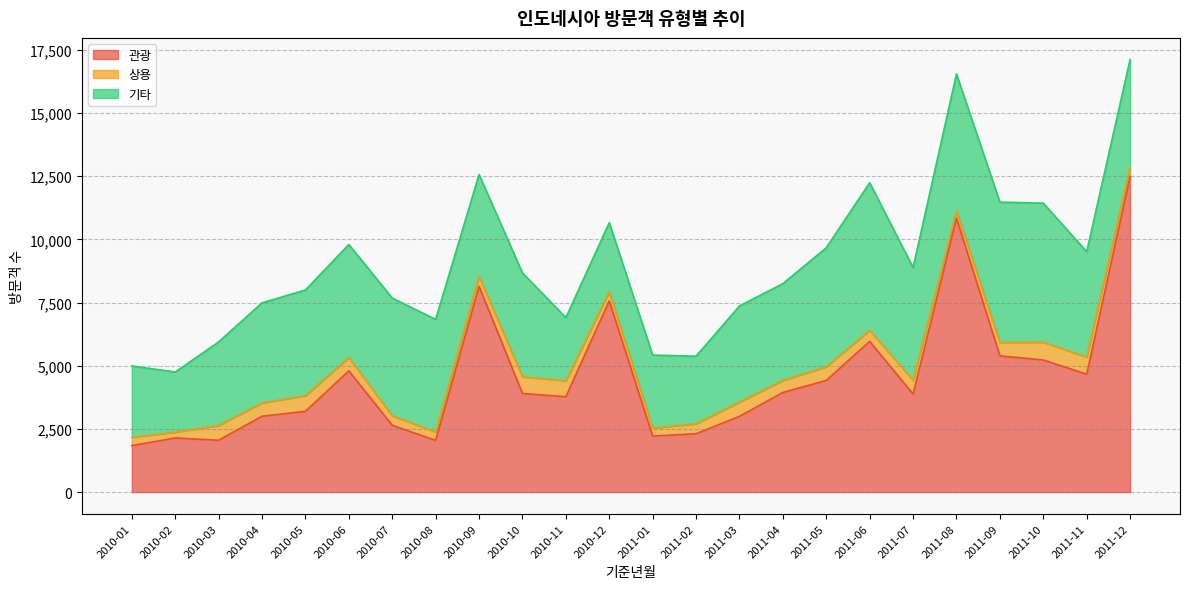

What is the average value of the 상용 series?

477